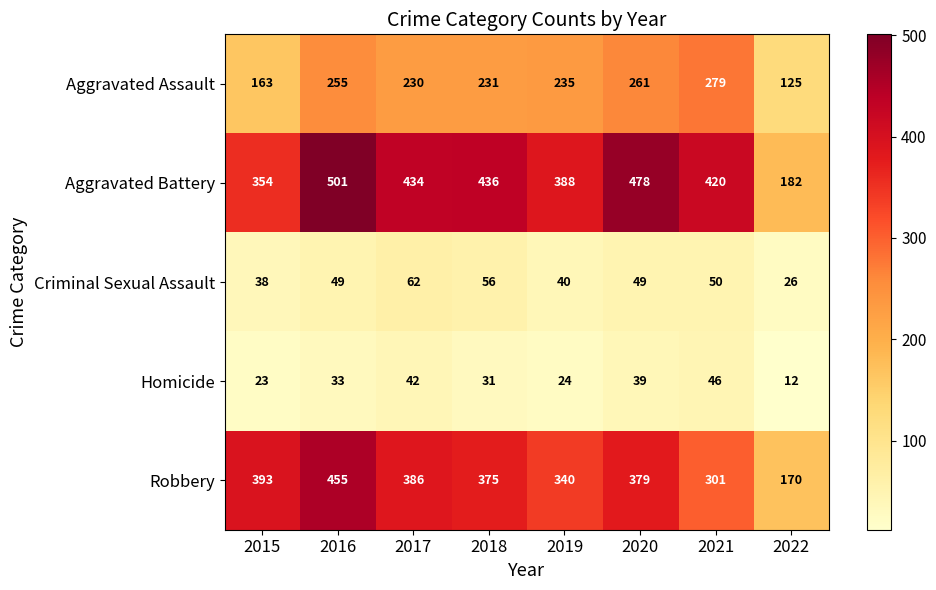

The Homicide series shows 63 at 2017. True or false?

False